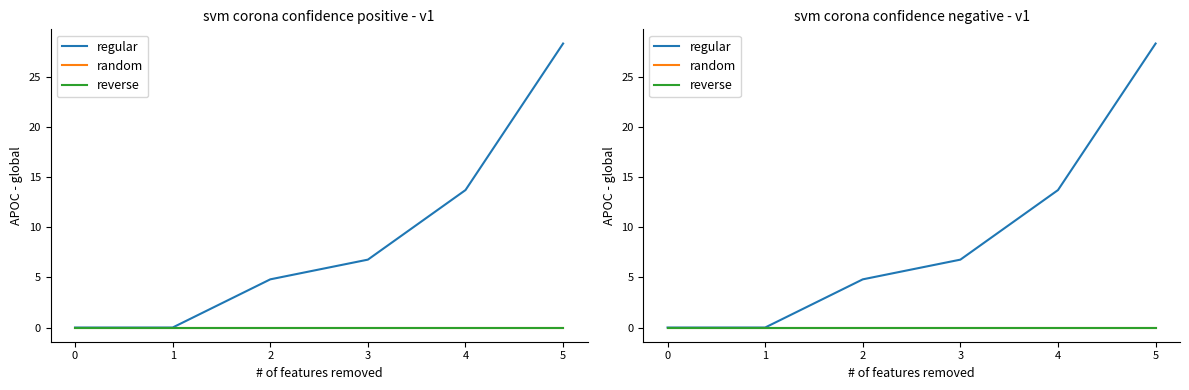

The regular series shows -15.7 at 1. True or false?

False